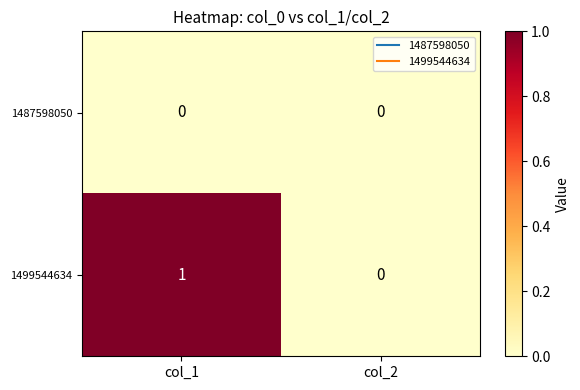

Which series has the largest total across all categories?

1499544634